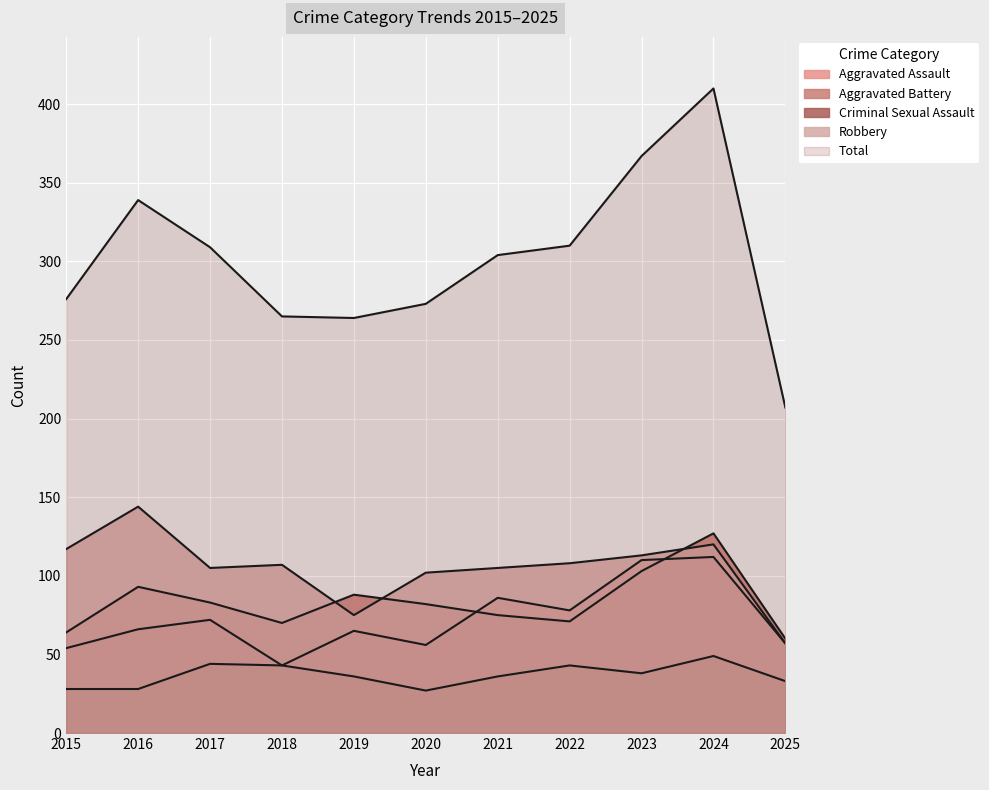

What is the lowest value of the Robbery series?

57